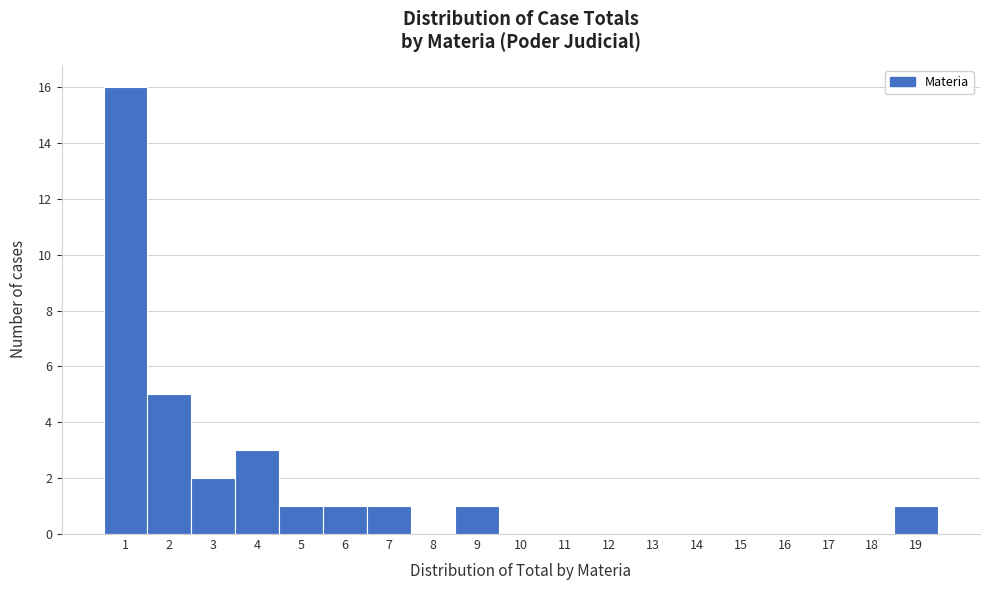

How tall is the bar that spans 6.5 to 7.5 on the x-axis? The values are not printed on the chart, so give them approximately, as read against the axis.

1